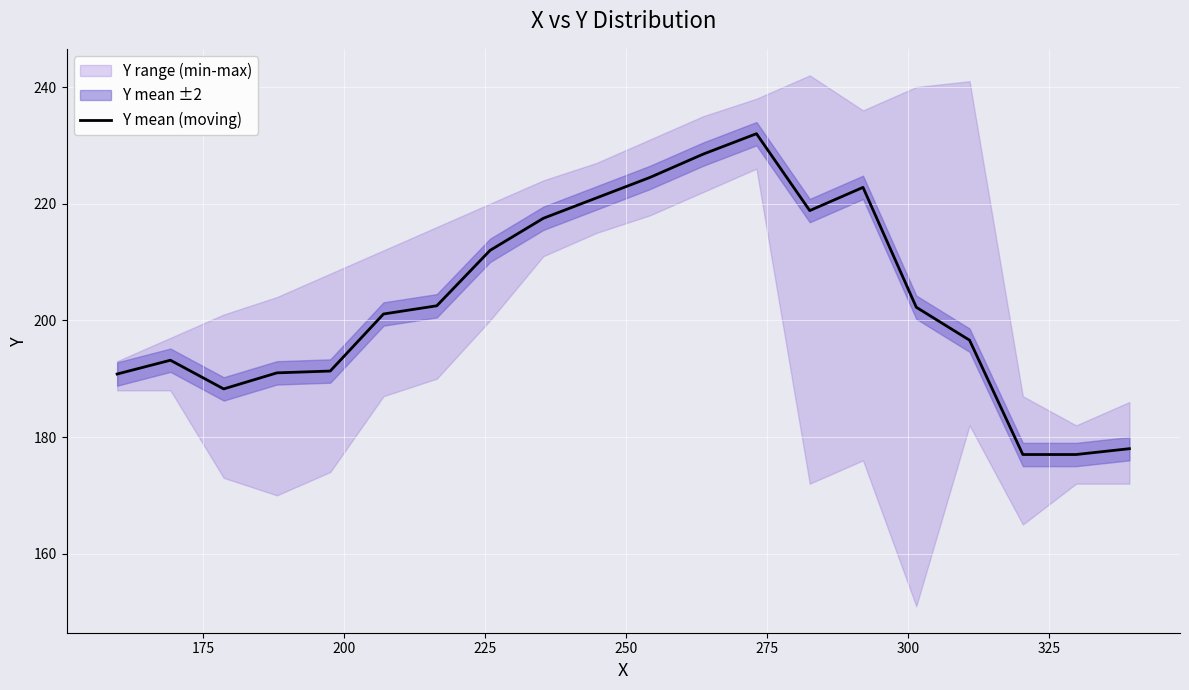

What is the highest value of the Y mean (moving) series?

232.0